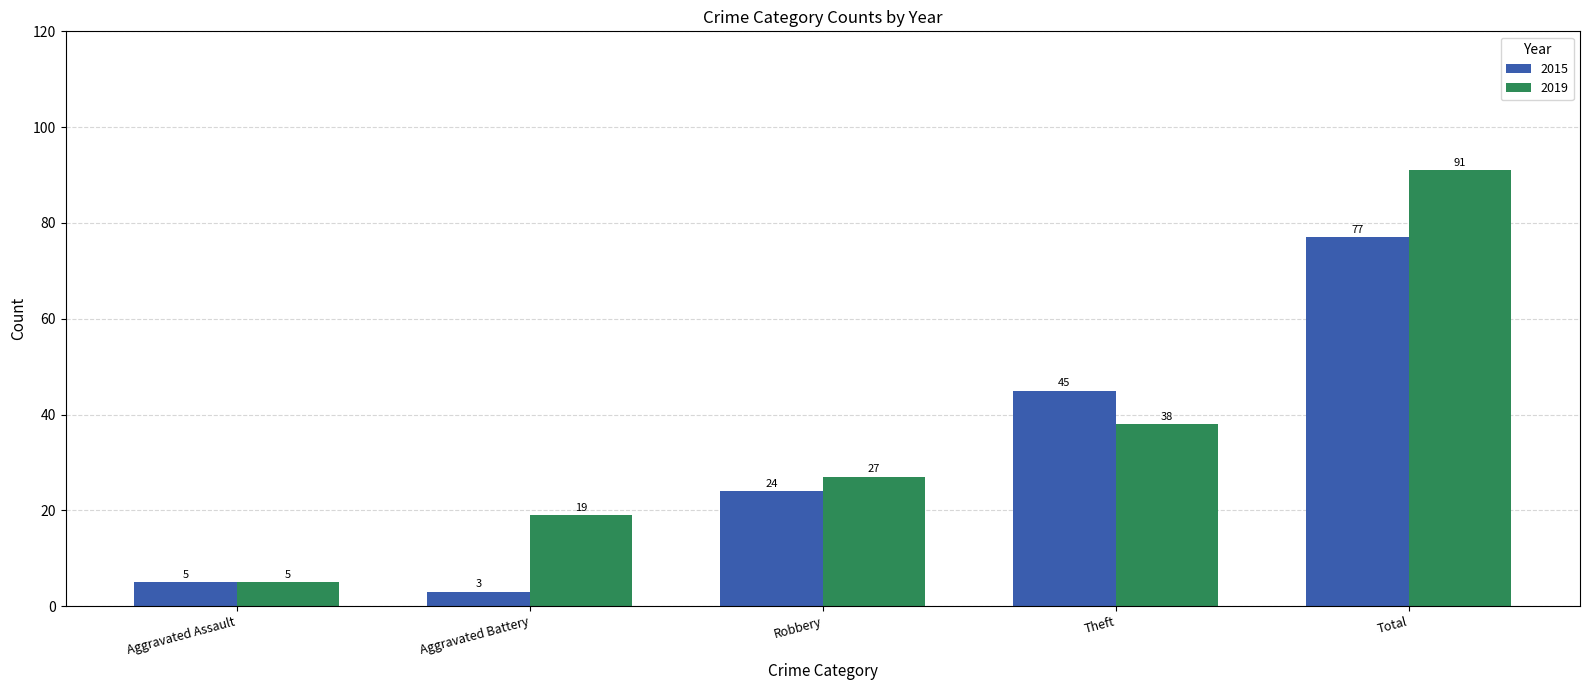

At which category is the sum across all series the highest?

Total